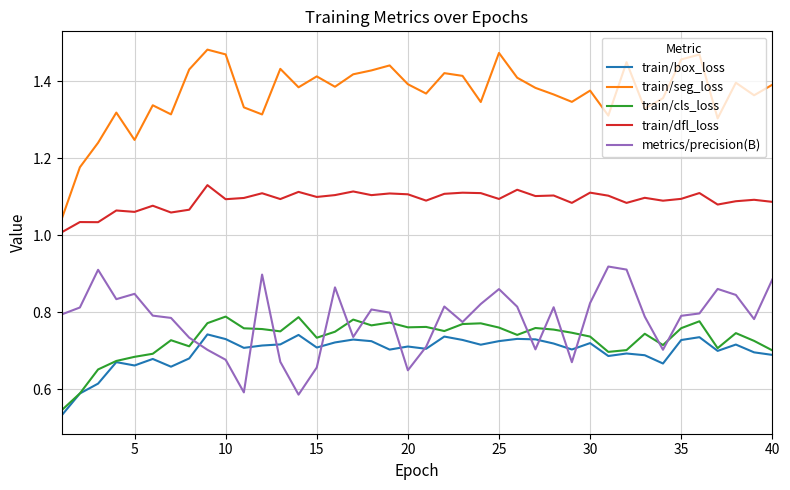

Which series has the widest spread of values?

train/seg_loss